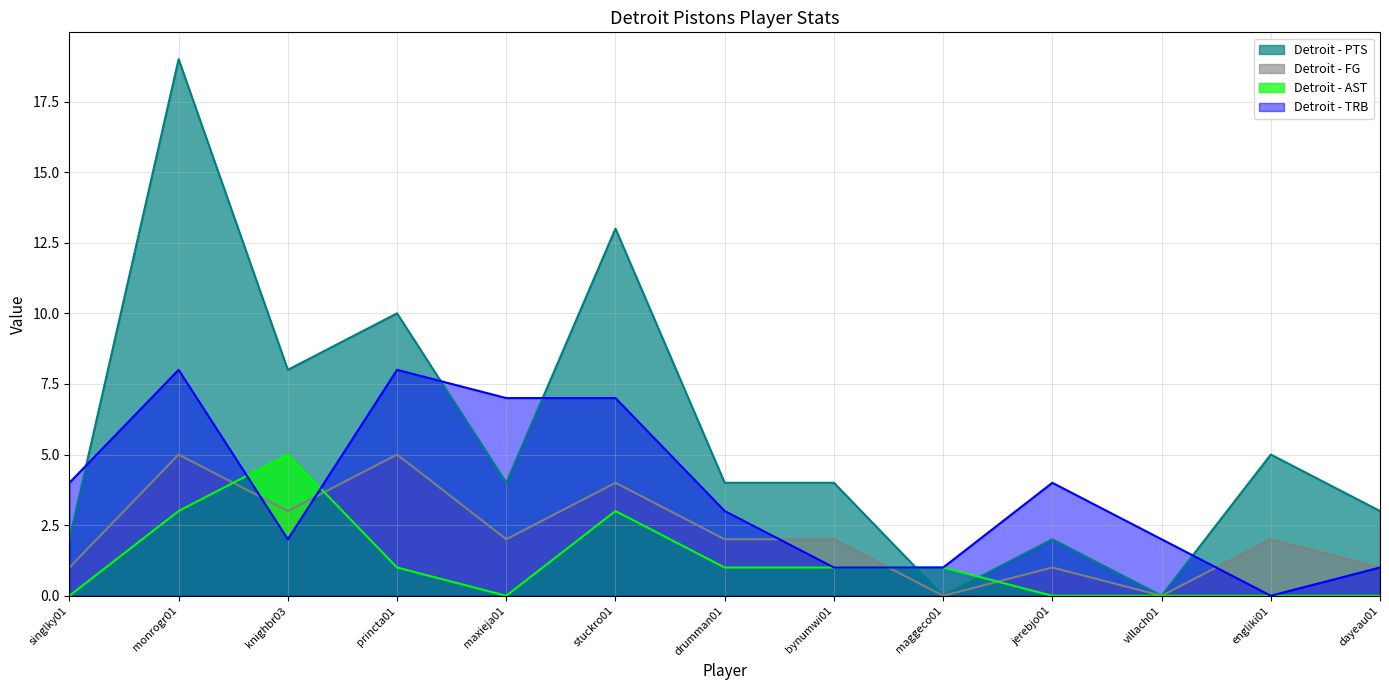

What is the sum of all Detroit - TRB values?

48